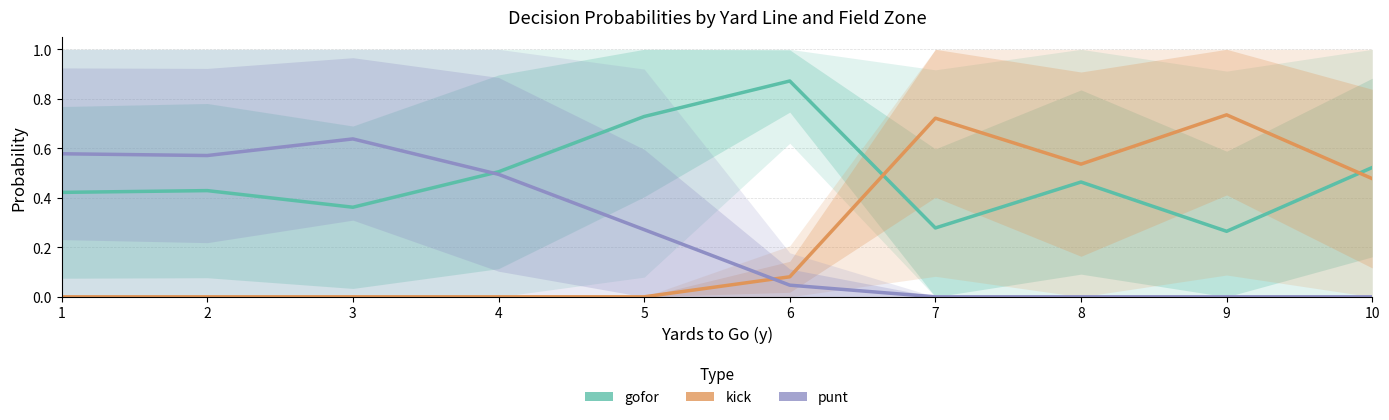

Is the value of kick at 7 greater than the value of gofor at 8?

Yes